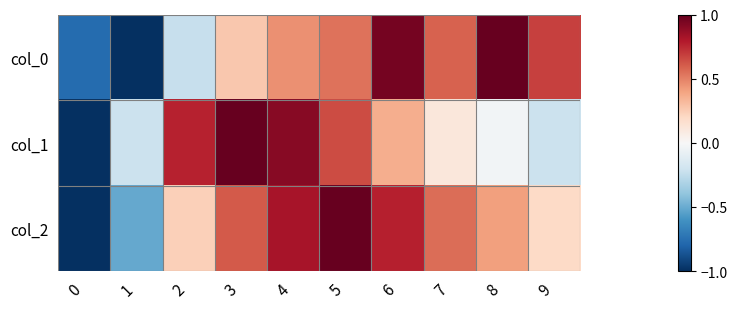

Reading left to right, what are all the values shown in this chart?

col_0: 0=-0.8	1=-1.0	2=-0.2	3=0.3	4=0.5	5=0.5	6=1.0	7=0.6	8=1.0	9=0.7
col_1: 0=-1.0	1=-0.2	2=0.8	3=1.0	4=0.9	5=0.7	6=0.4	7=0.1	8=-0.0	9=-0.2
col_2: 0=-1.0	1=-0.5	2=0.2	3=0.6	4=0.8	5=1.0	6=0.8	7=0.6	8=0.4	9=0.2